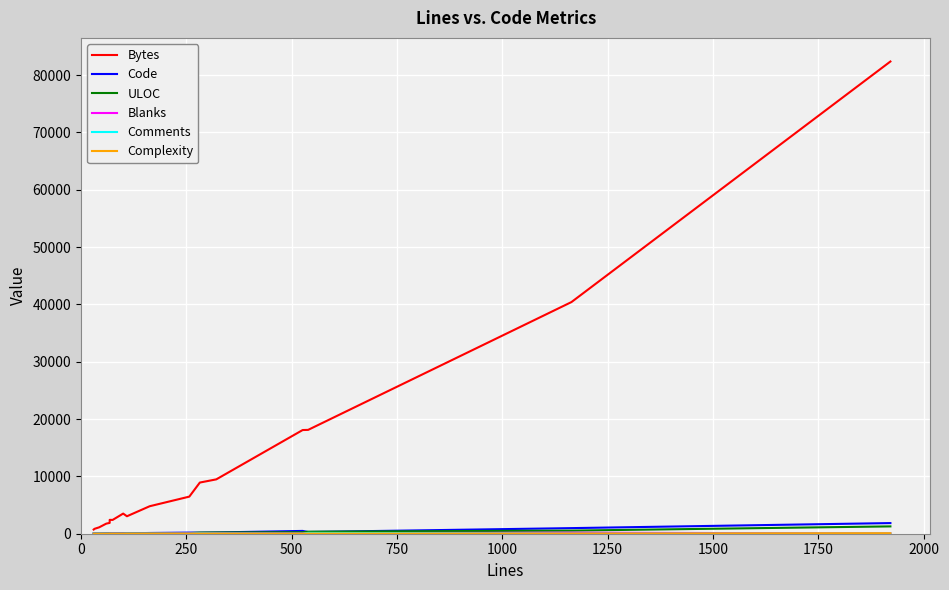

Which series has the widest spread of values?

Bytes